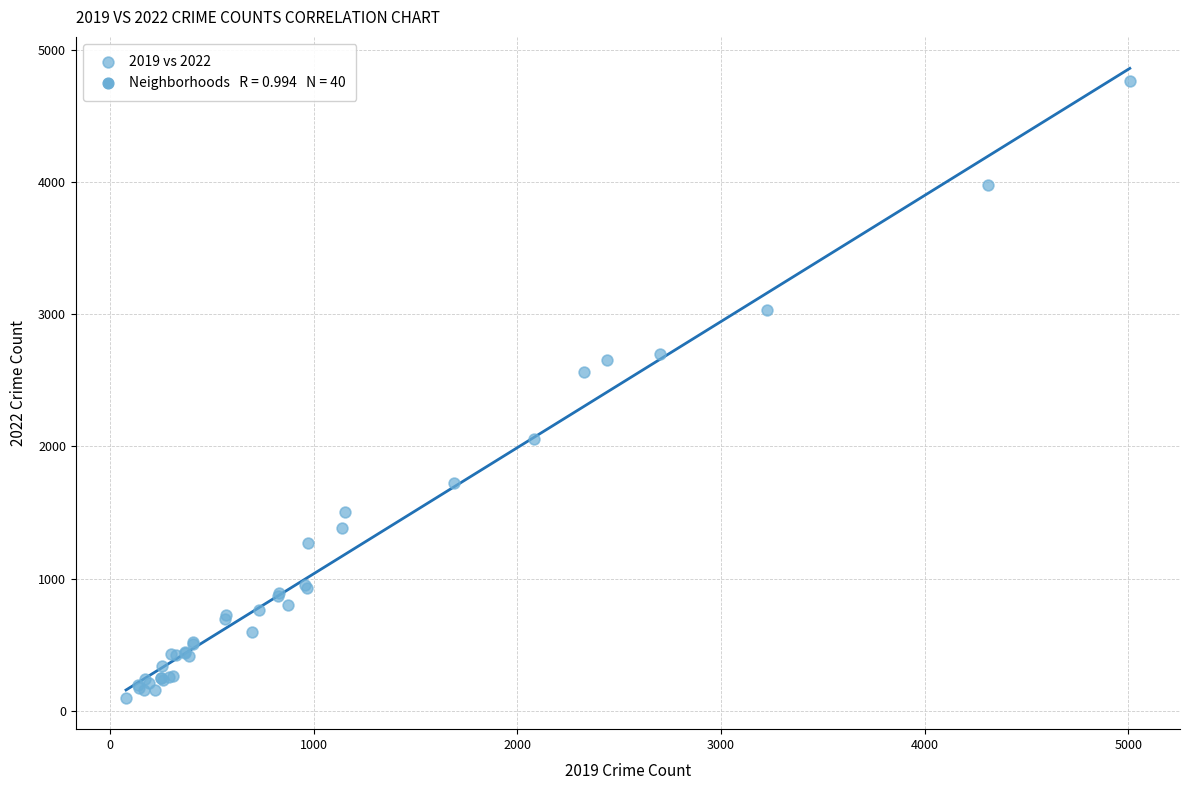

What Y value in the scatter plot is closest to 2430?

2566